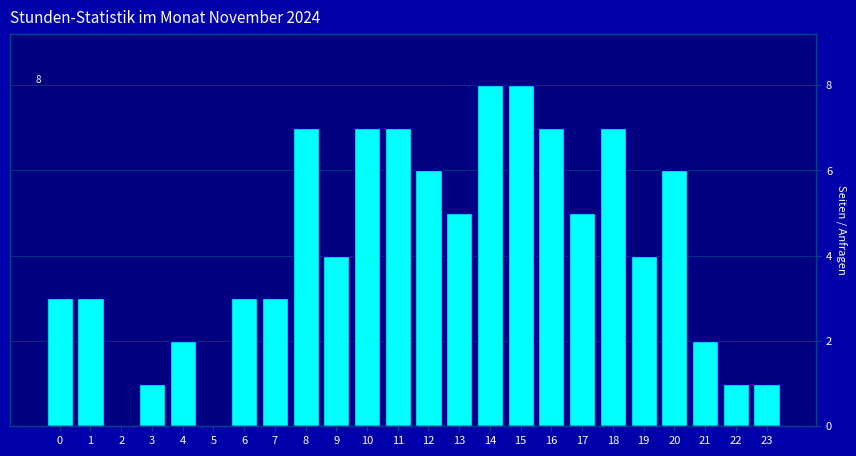

Reading right to left, list all the values displayed in this chart.

23=1	22=1	21=2	20=6	19=4	18=7	17=5	16=7	15=8	14=8	13=5	12=6	11=7	10=7	9=4	8=7	7=3	6=3	5=0	4=2	3=1	2=0	1=3	0=3